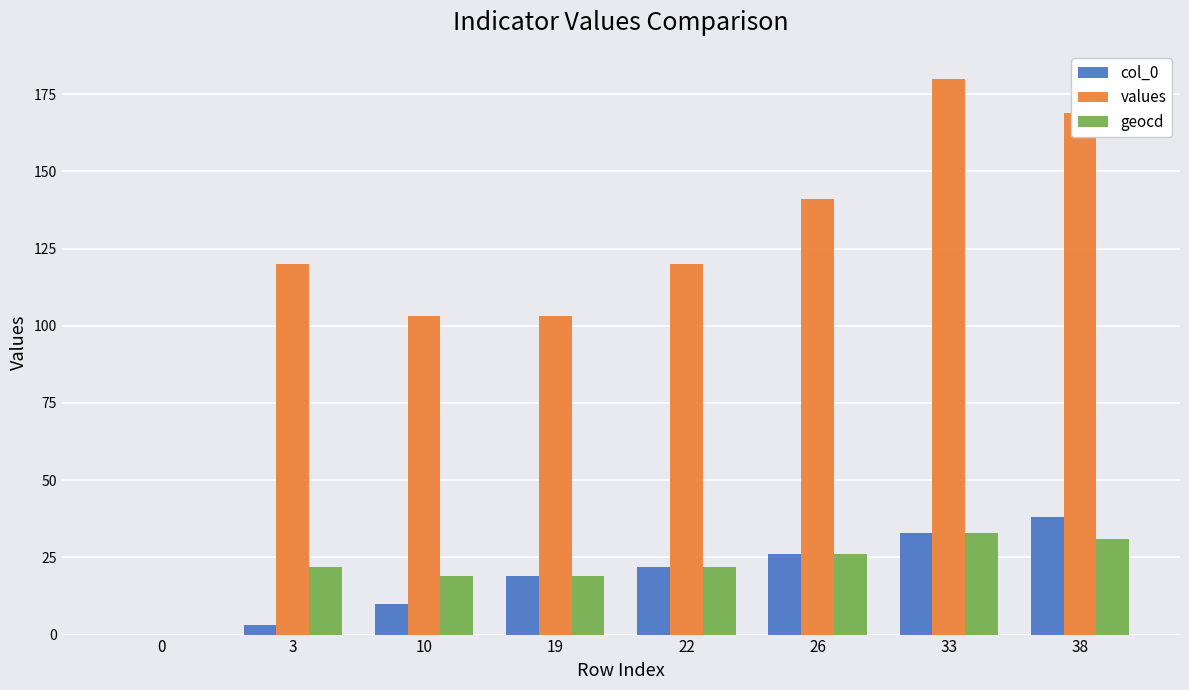

What is the difference between the values values at 38 and 26?

28